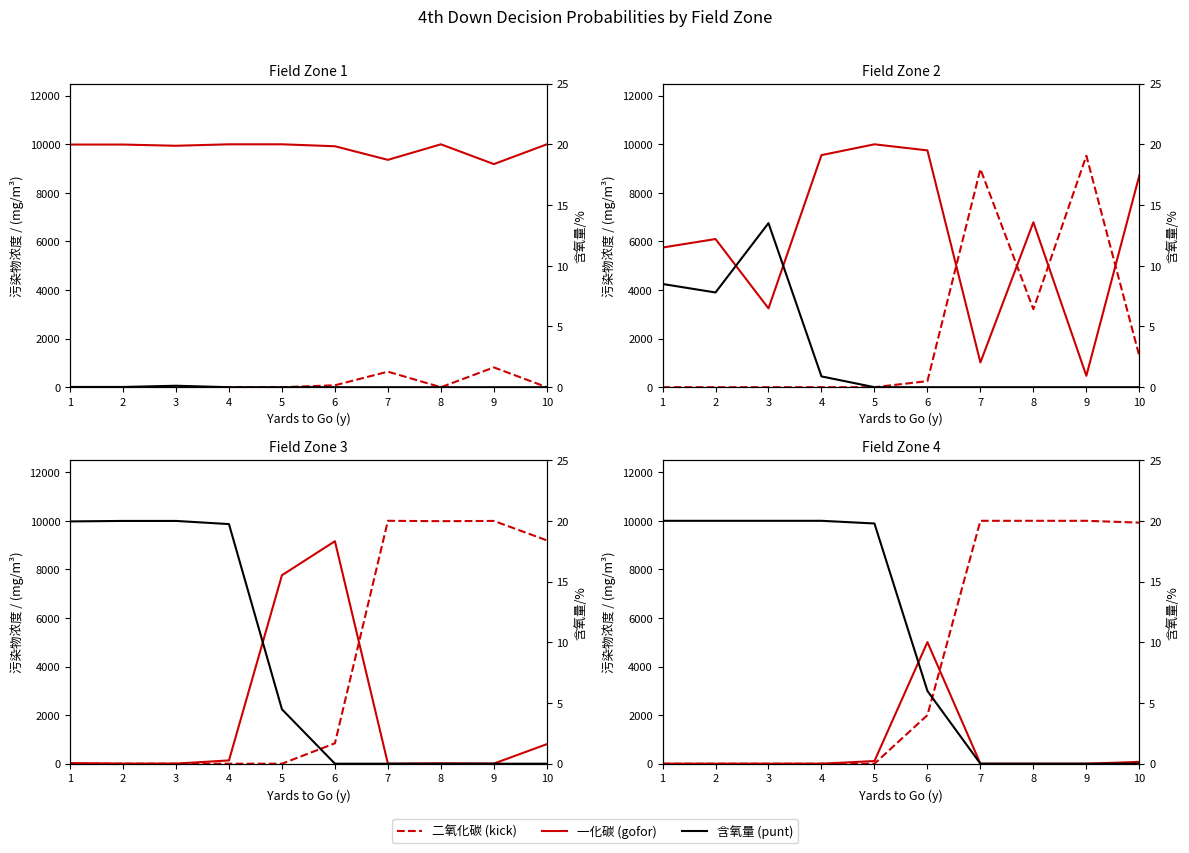

List the labels in order of 含氧量 (punt) value, smallest first.

7, 8, 9, 10, 6, 5, 1, 2, 3, 4